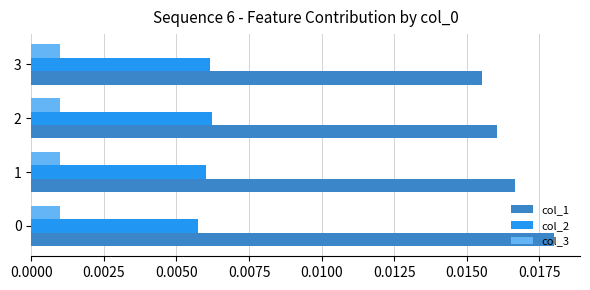

Rank the series by their average value, from lowest to highest.

col_3, col_2, col_1